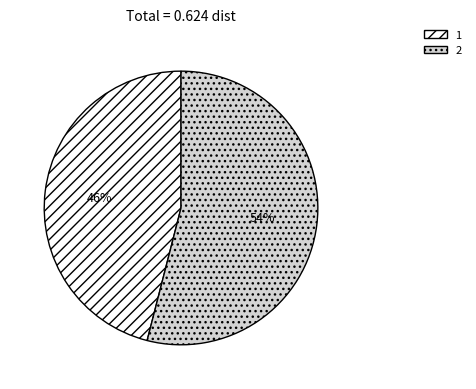

Do 1 and 2 together represent more than half of the pie?

Yes